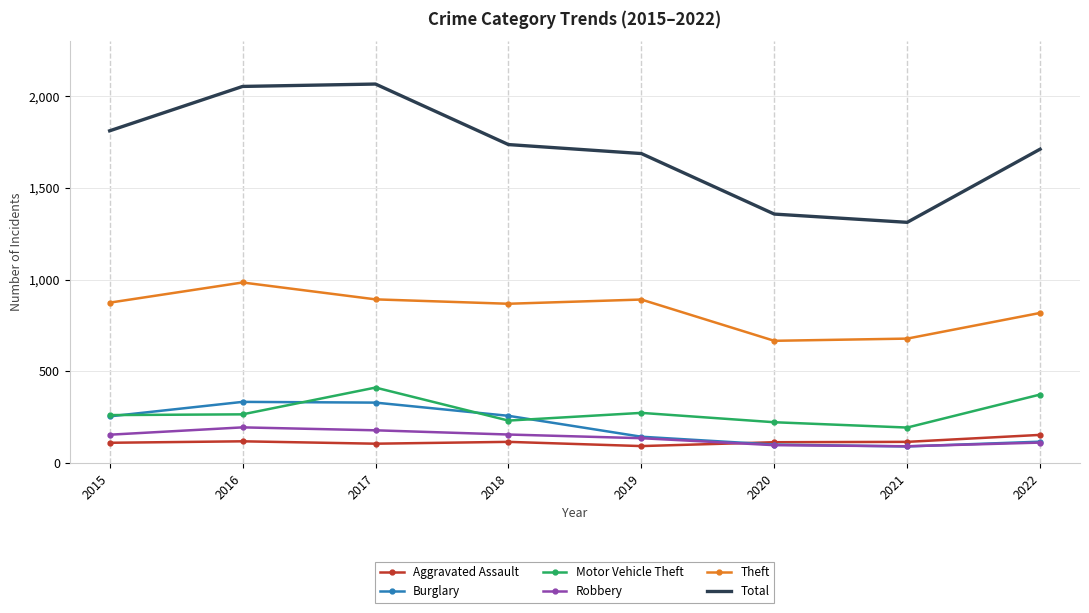

Which category has the highest value in the Aggravated Assault series?

2022